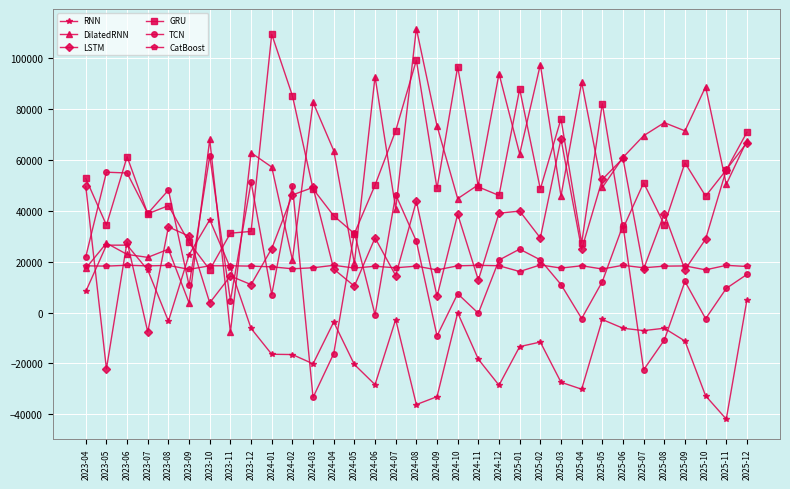

Is this an area chart (filled region under the line)?

No